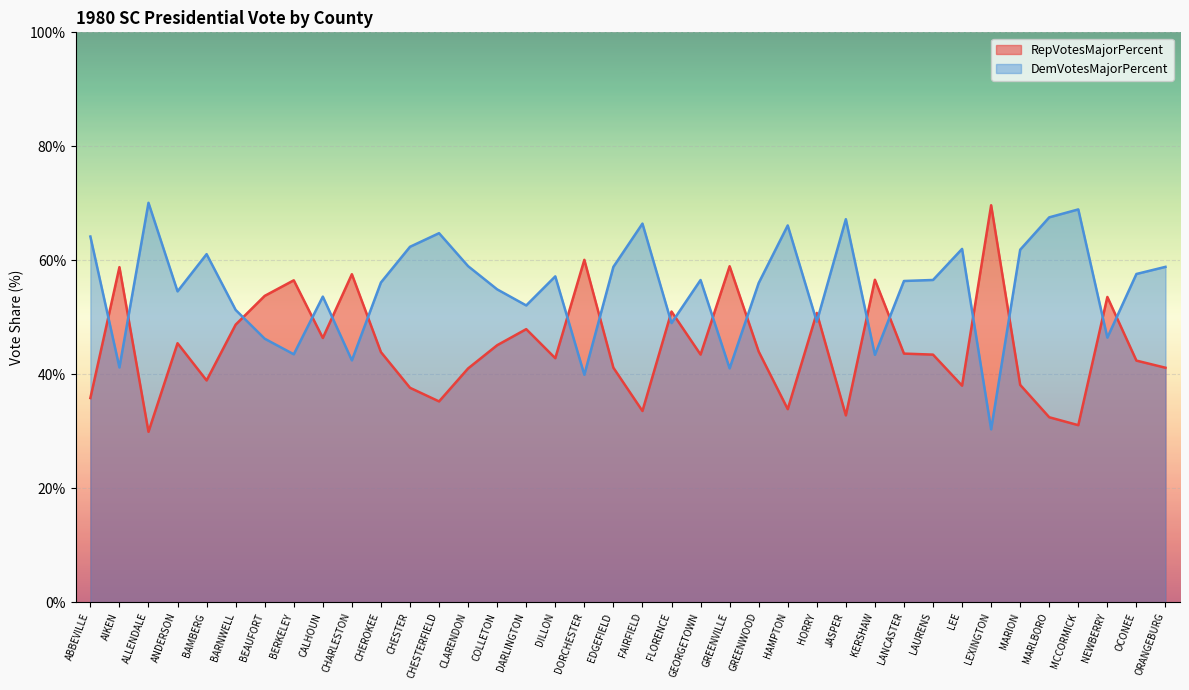

What is the lowest value of the DemVotesMajorPercent series?

30.3